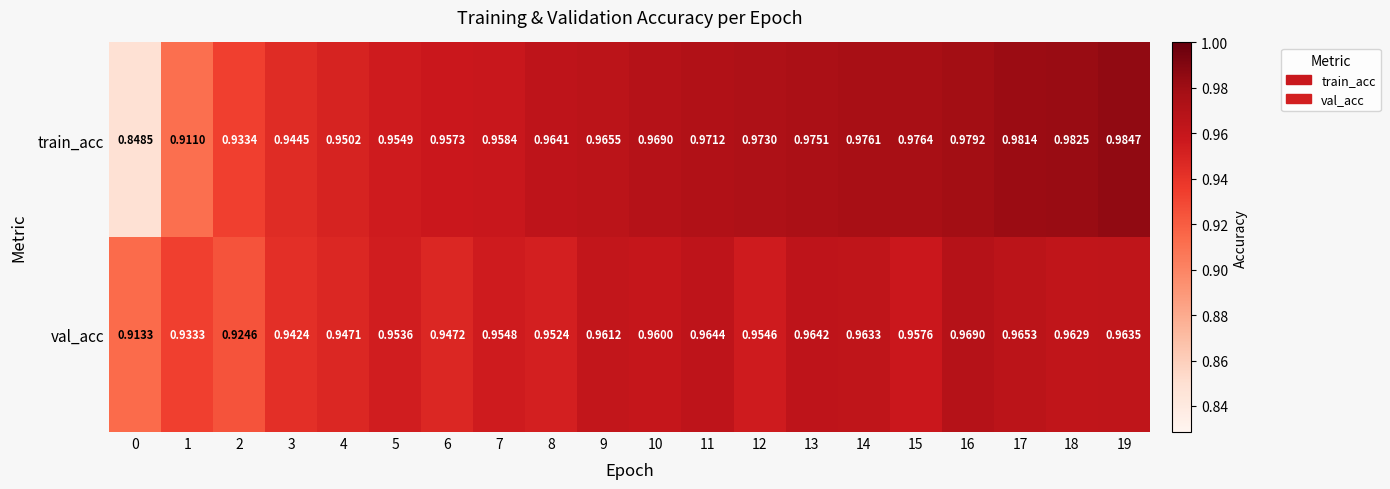

Which series changed the most between 3 and 10?

train_acc